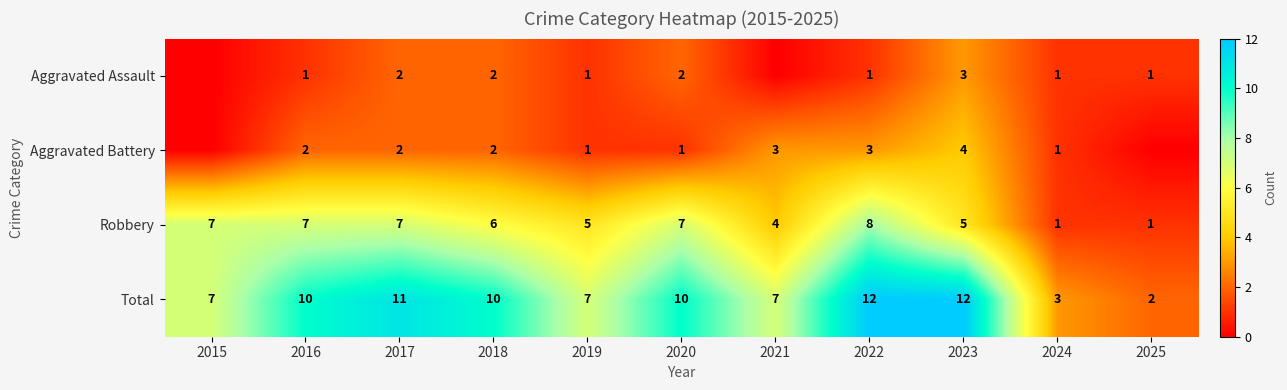

At 2016, list the series in order from largest to smallest.

Total, Robbery, Aggravated Battery, Aggravated Assault